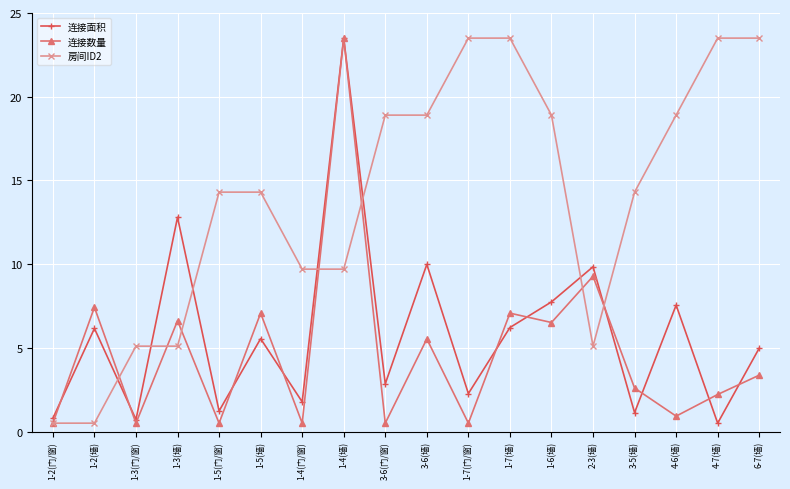

What is the minimum value shown in the chart?

0.5